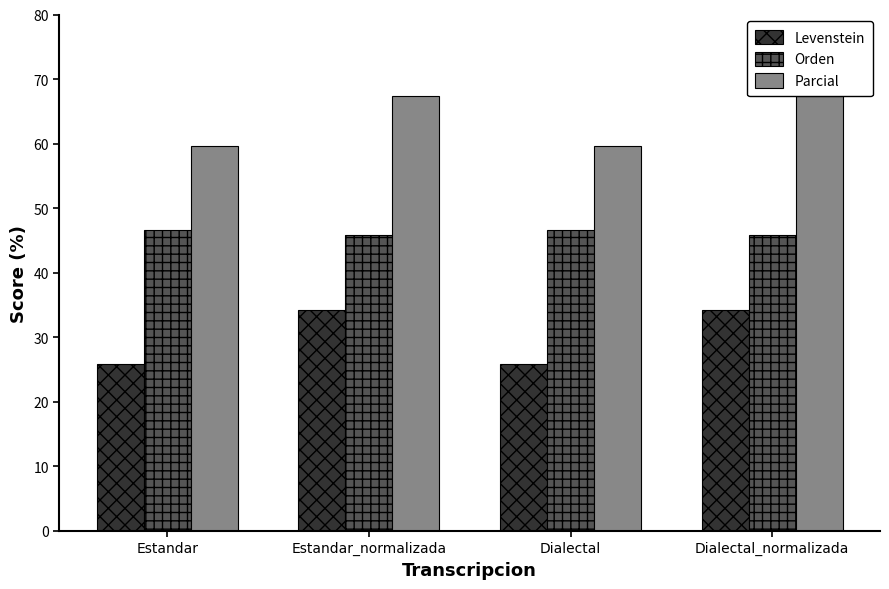

What is the smallest value displayed?

25.9